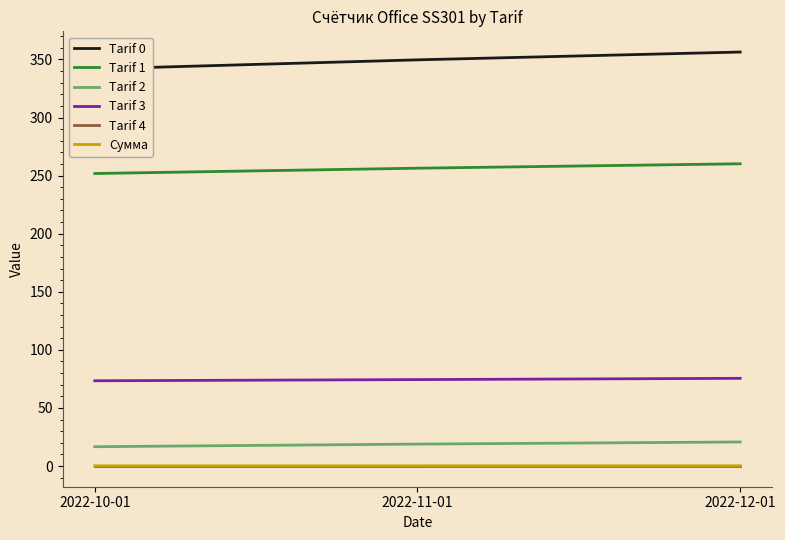

Is it true that Tarif 1 equals 251.8 at 2022-10-01?

True